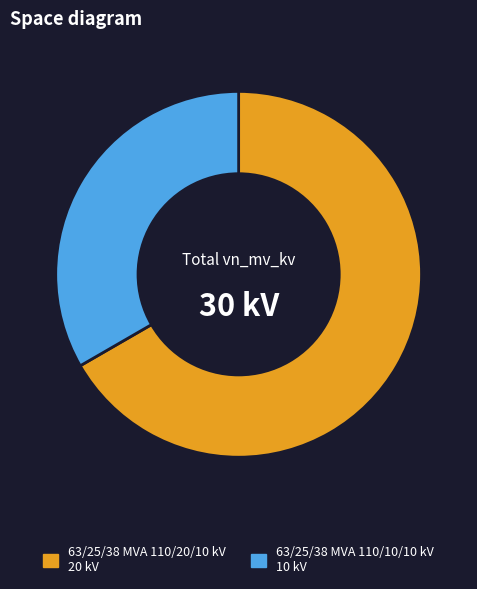

Is it true that 63/25/38 MVA 110/10/10 kV is 33% of the pie?

True